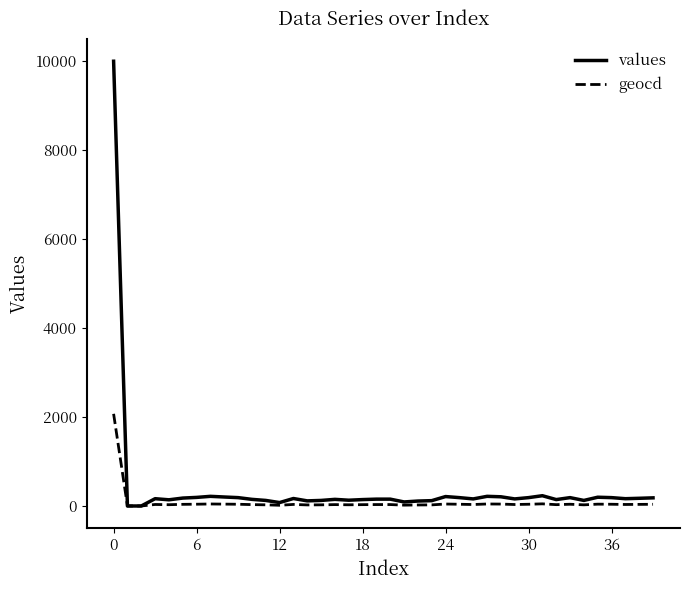

What are all the series names shown in the legend?

values, geocd